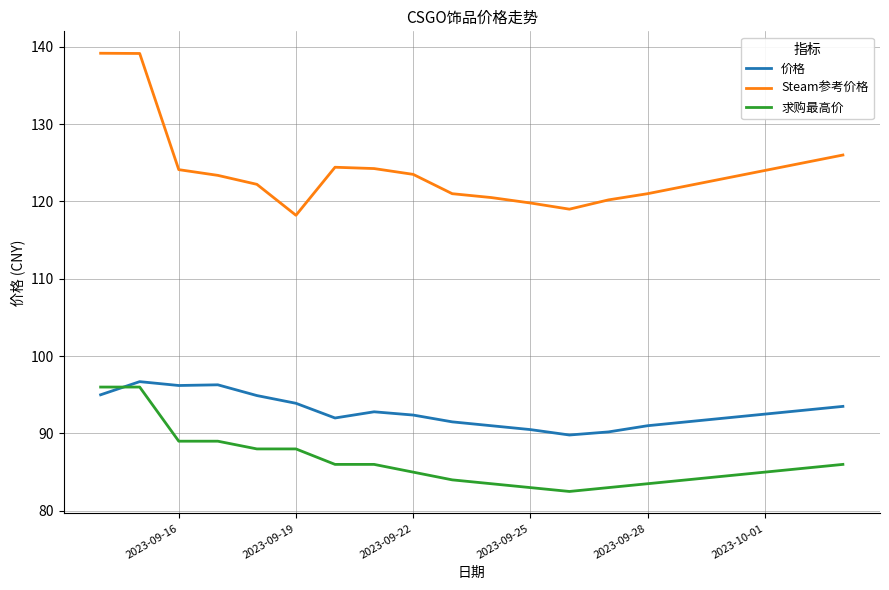

Does the chart display data point markers on the line(s)?

No